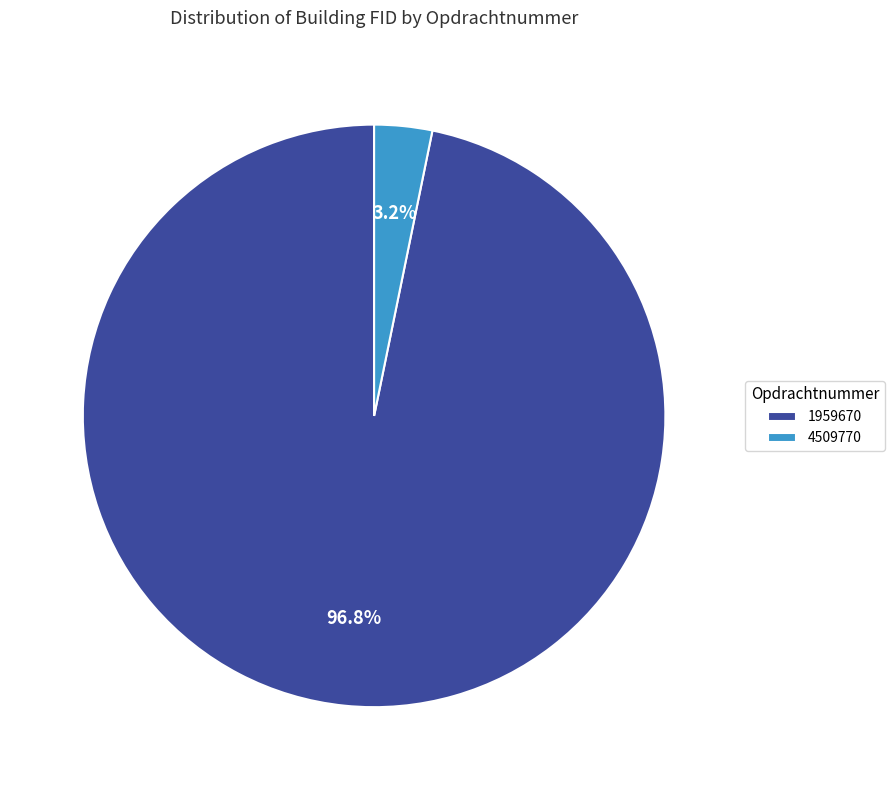

To the nearest percent, what is the combined percentage of 4509770 and 1959670?

100%